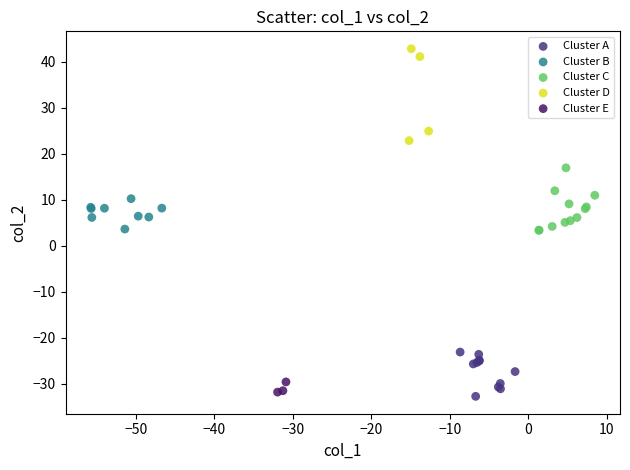

What are all the series names shown in the legend?

Cluster A, Cluster B, Cluster C, Cluster D, Cluster E